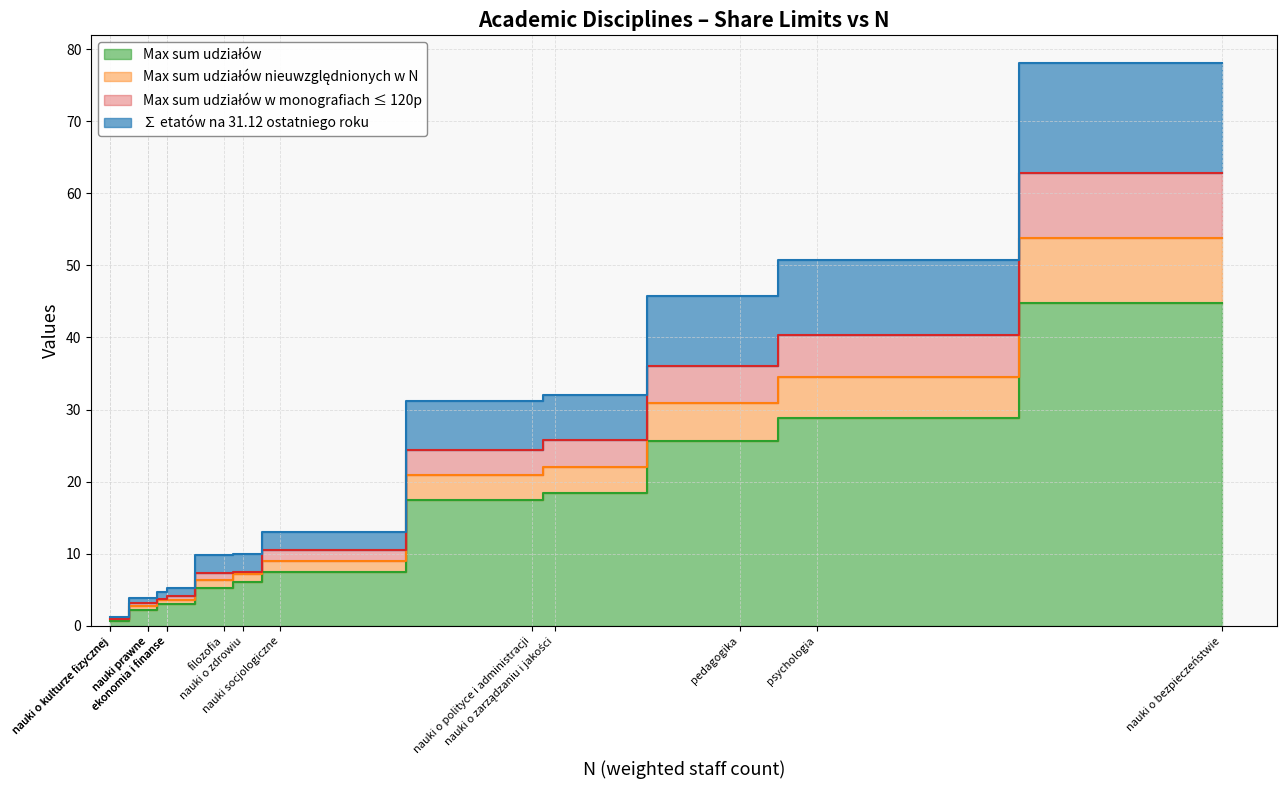

What is the greatest value displayed?

44.8